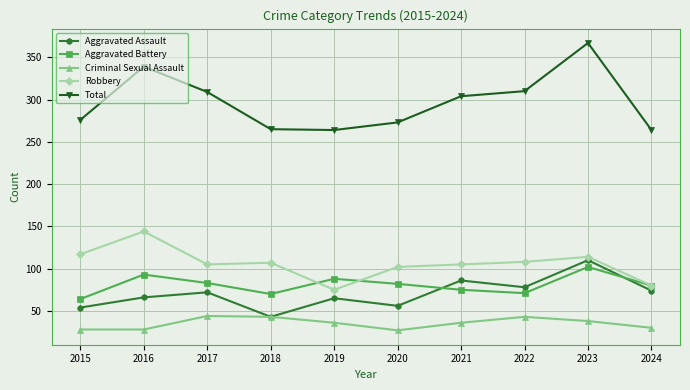

True or false: Robbery has more than 0 points higher than both neighbors.

True